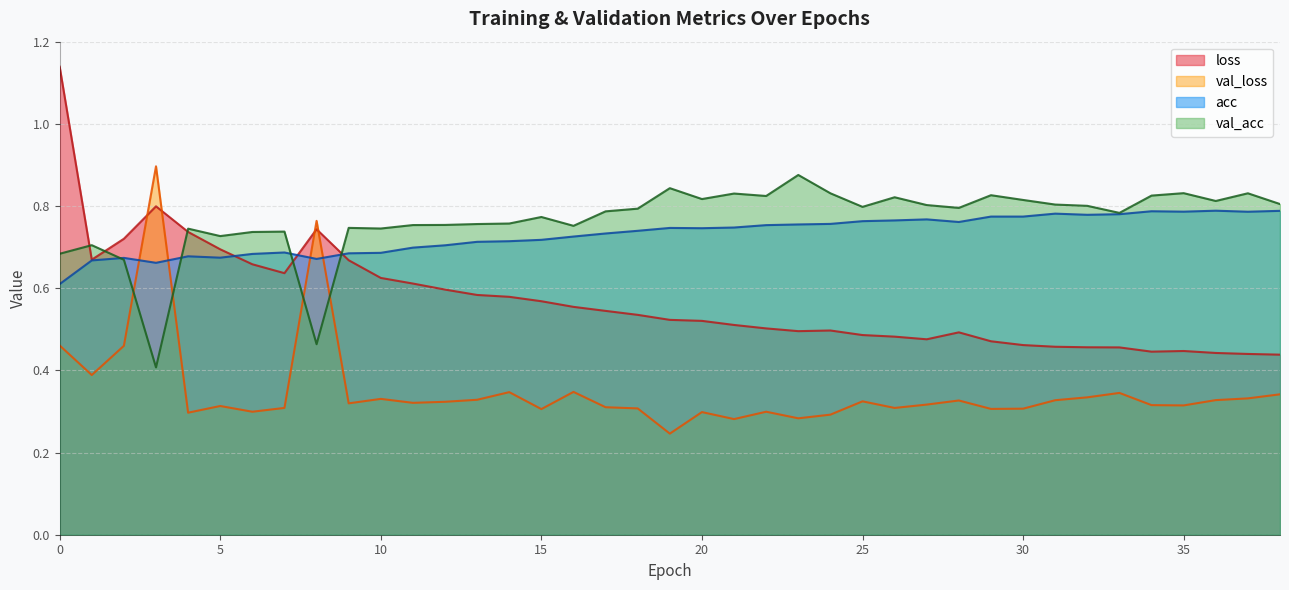

Is the value of loss at 9 greater than the value of acc at 21?

No